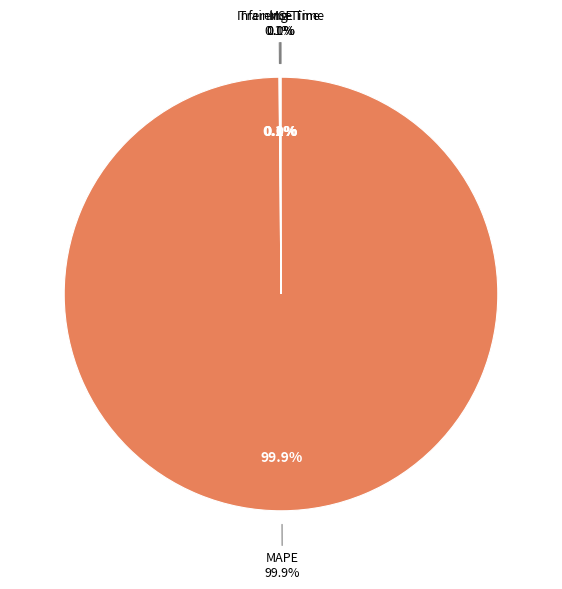

What percentage is NOT represented by MAPE?

0.1%